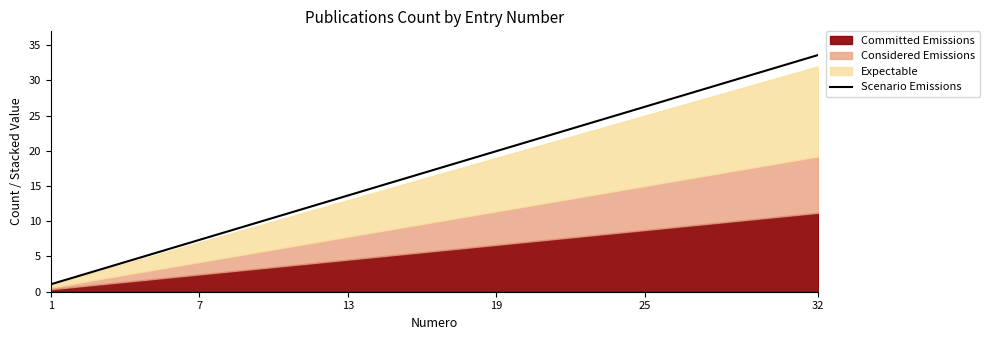

What is the highest value of the Scenario Emissions series?

33.6